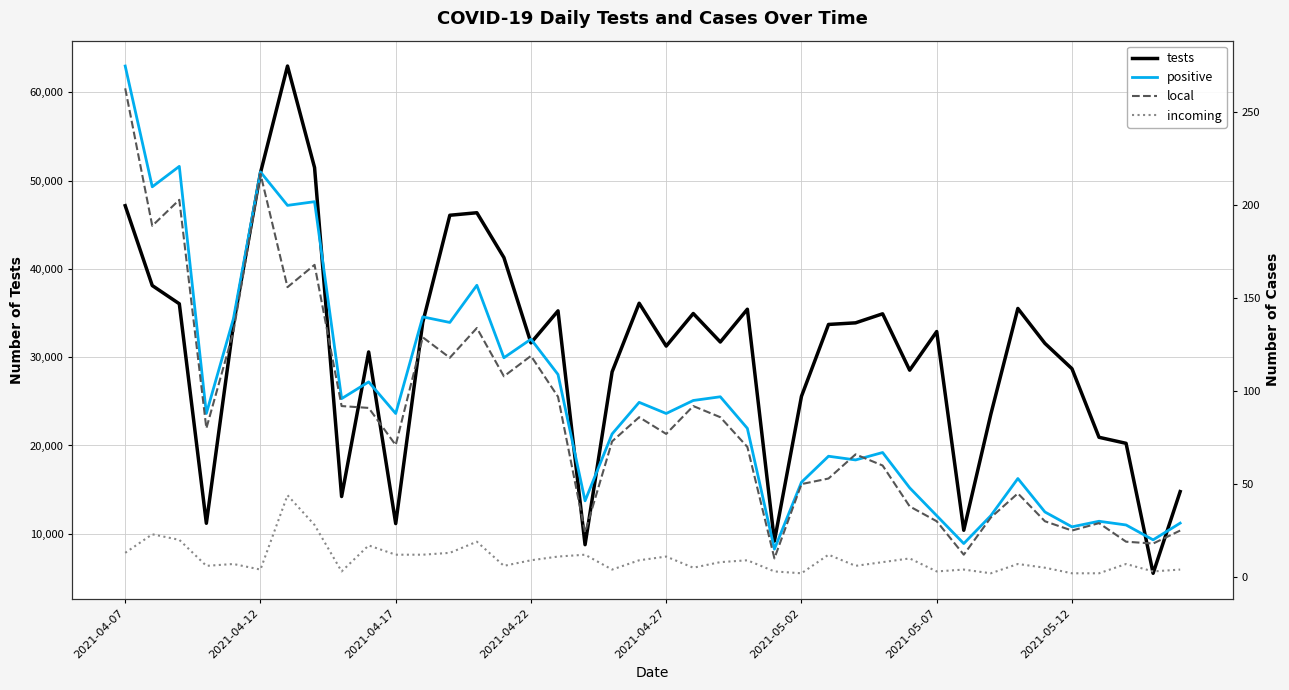

At how many categories does at least one series exceed 24436?

29